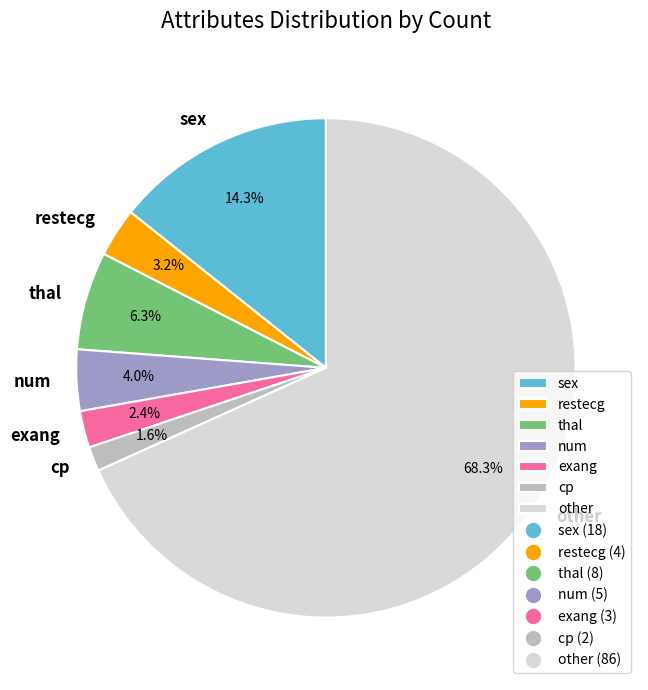

How many slices are in this pie chart?

7